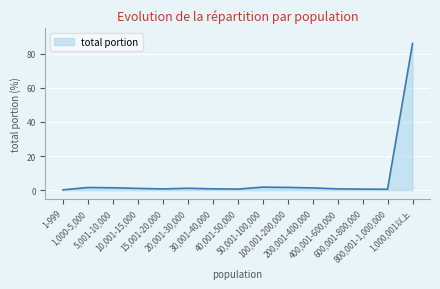

What is the change in value from 15,001-20,000 to 50,001-100,000?

+1.0